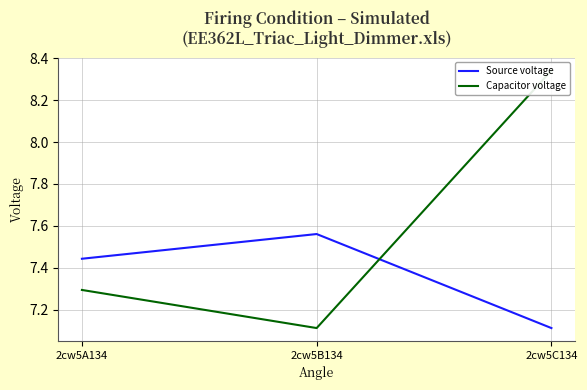

Reading left to right, what are all the values shown in this chart?

Source voltage: 7.4	7.6	7.1
Capacitor voltage: 7.3	7.1	8.3